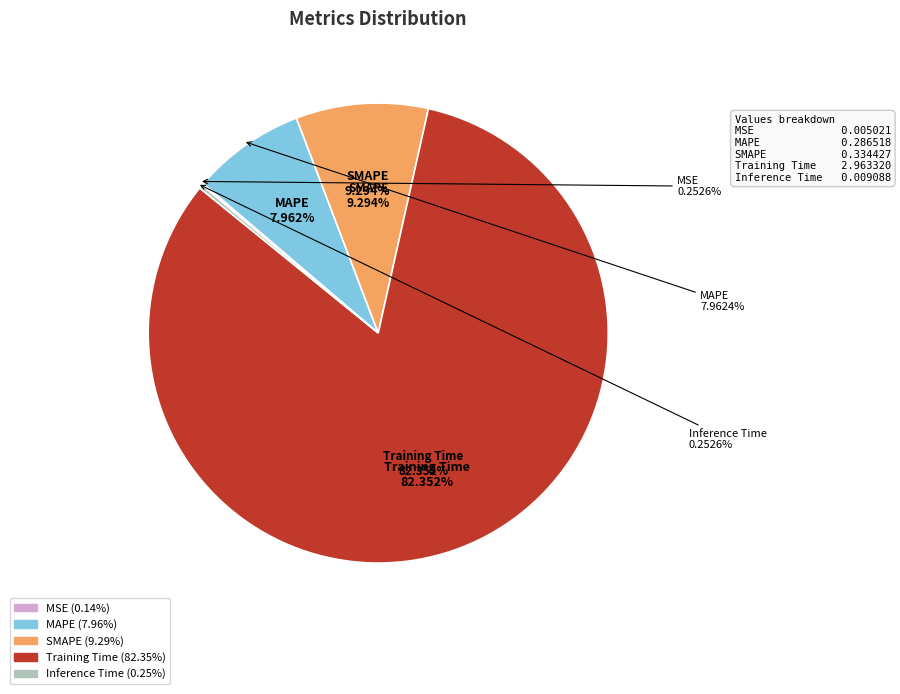

What is the change in value from SMAPE to Training Time?

+2.6